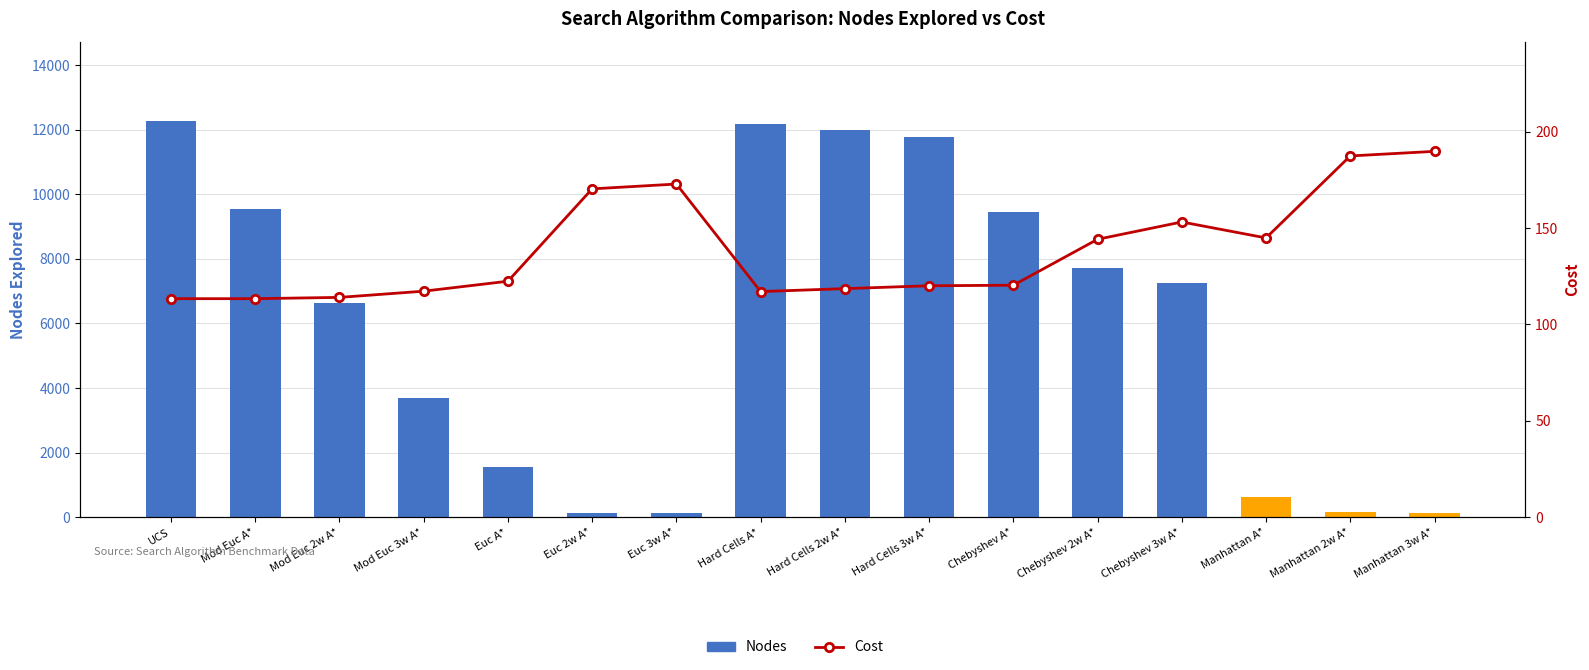

What is the sum of all Nodes values?

95265.1